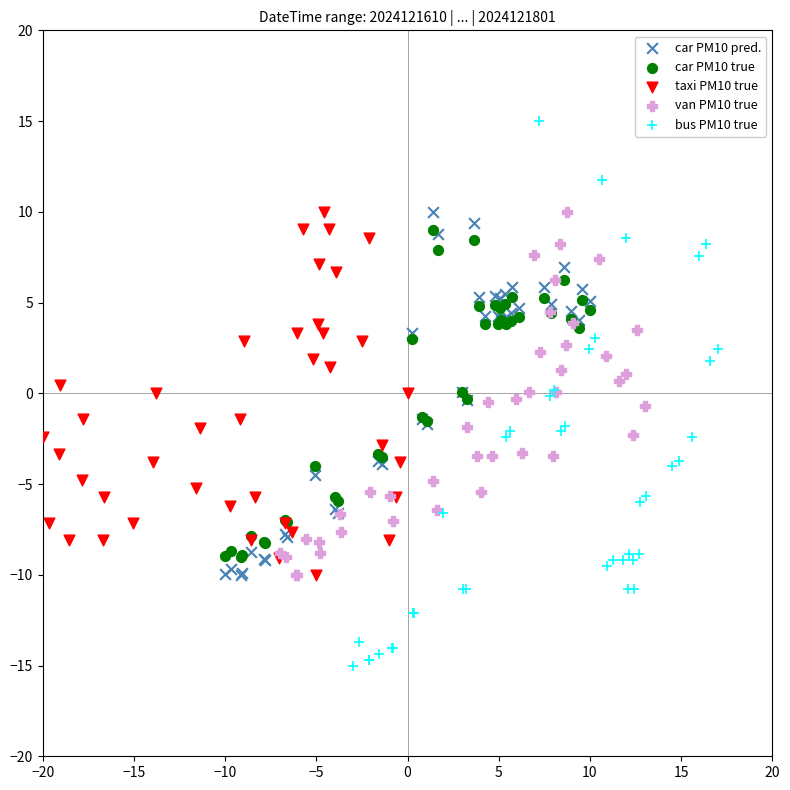

Which series contains the lowest Y value?

bus PM10 true